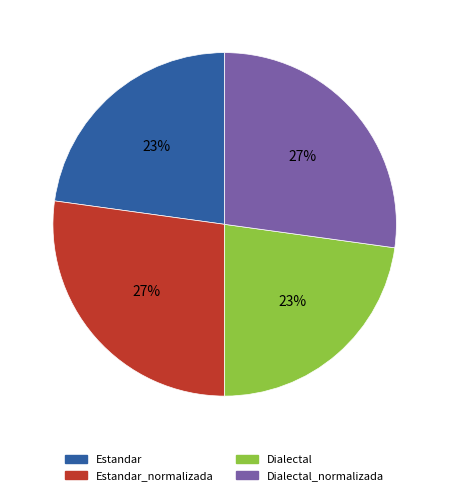

Is there any slice that represents more than half of the pie?

No